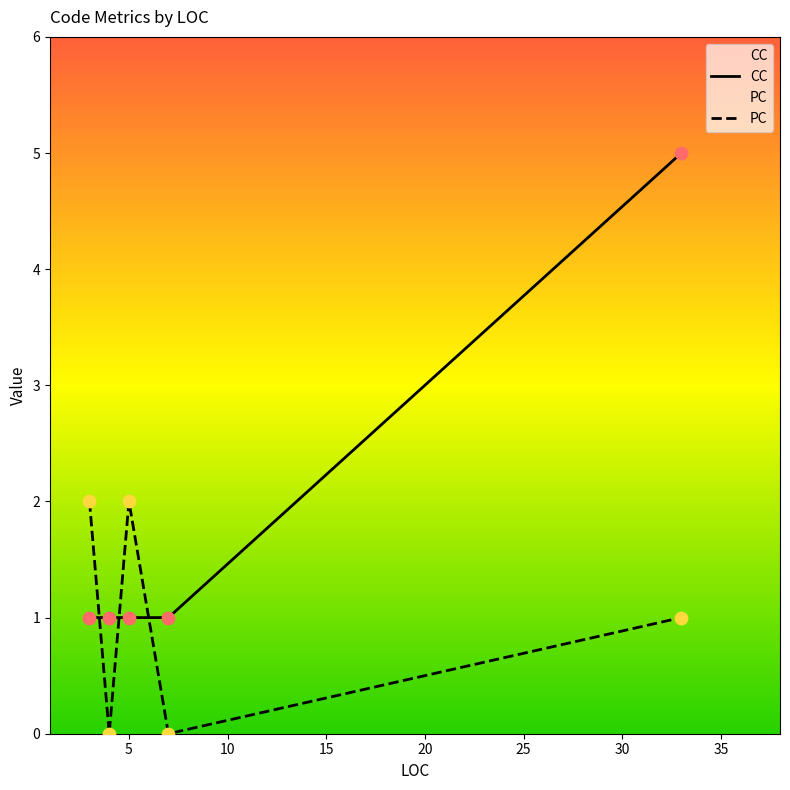

Which series has the largest total across all categories?

CC